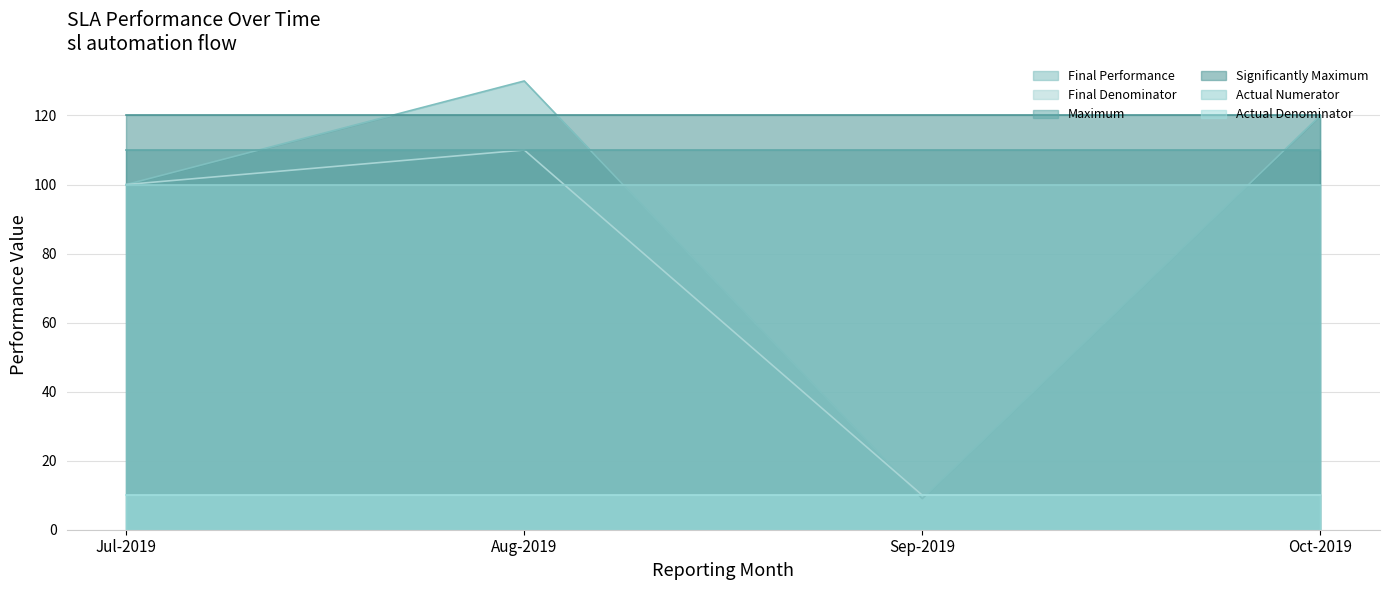

What are all the series names shown in the legend?

Final Performance, Final Denominator, Maximum, Significantly Maximum, Actual Numerator, Actual Denominator